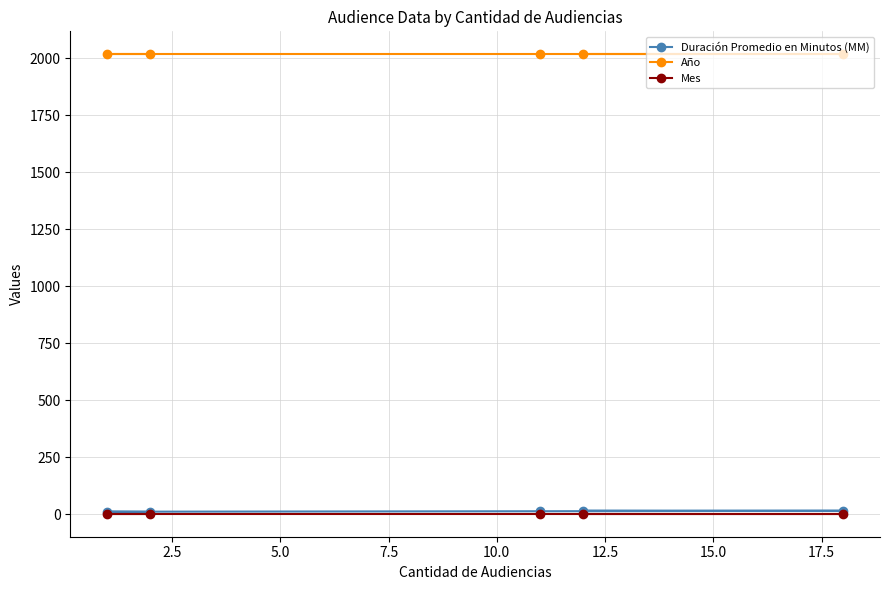

Which series has the largest total across all categories?

Año